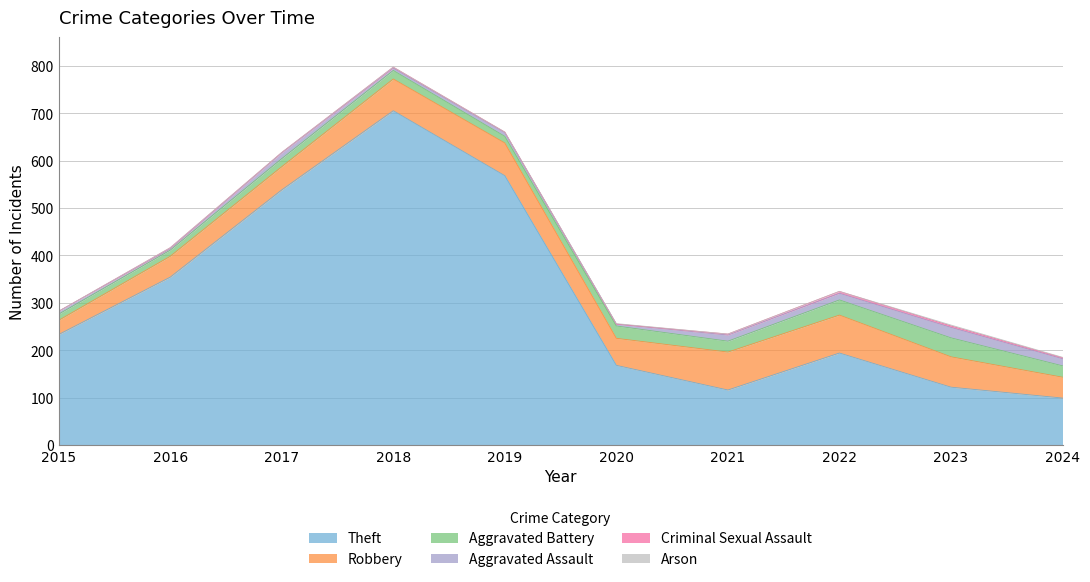

True or false: Criminal Sexual Assault and Robbery intersect in this chart.

False